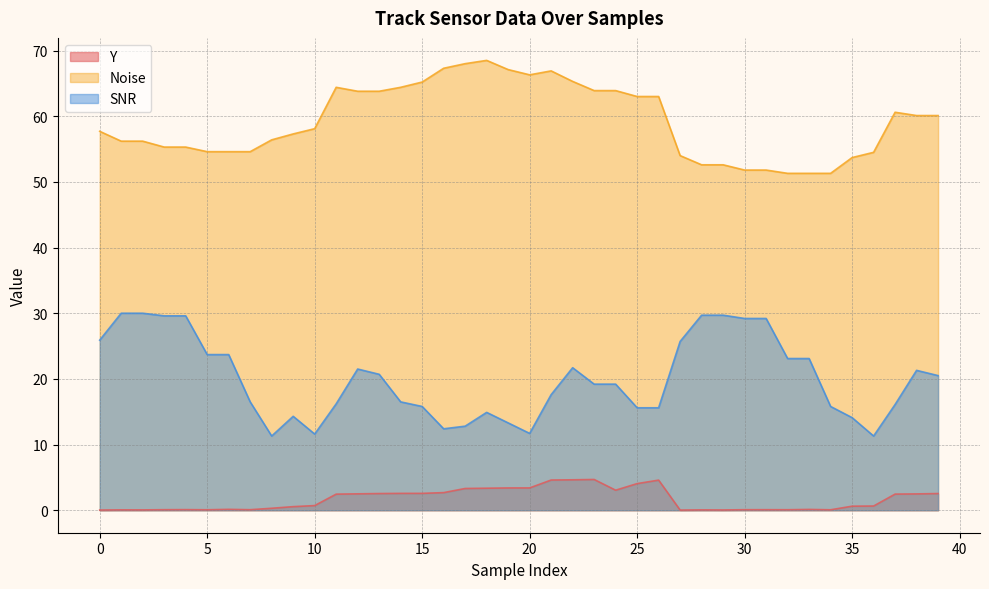

How many interior local peaks does the Y series have?

8